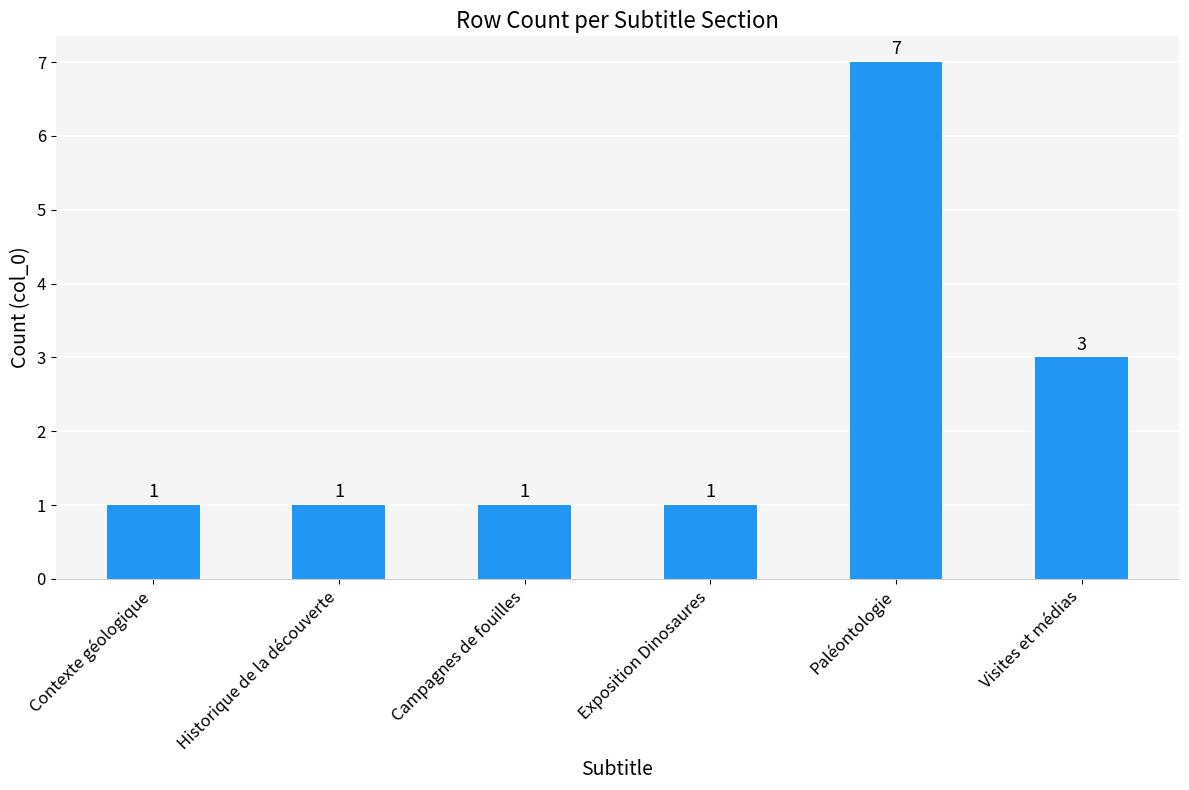

How many series are shown in this chart?

1